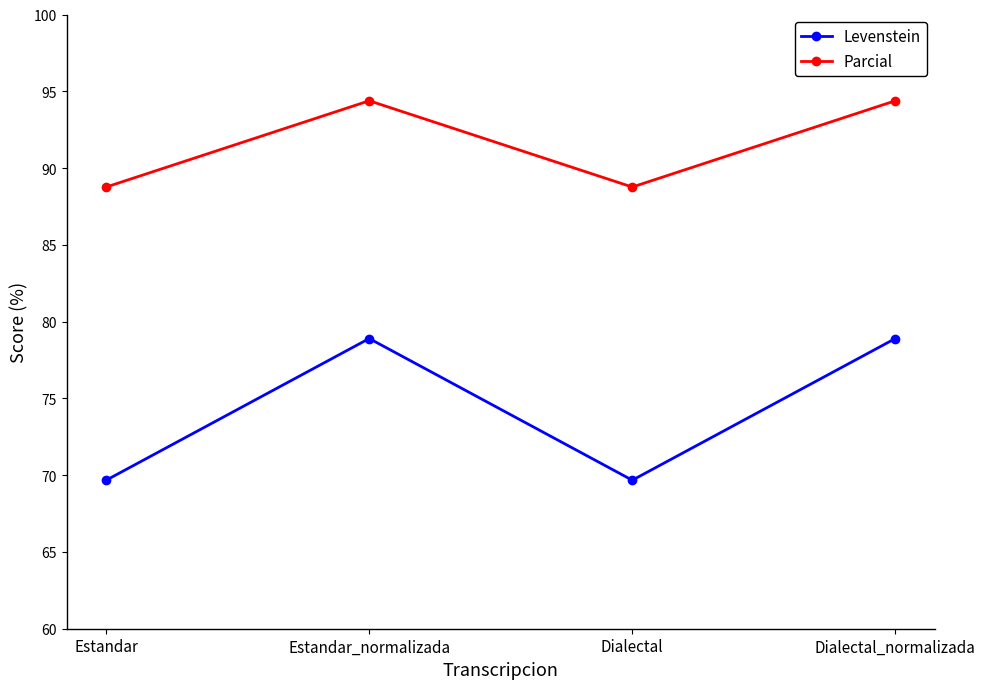

Rank the series by their maximum value, from highest to lowest.

Parcial, Levenstein